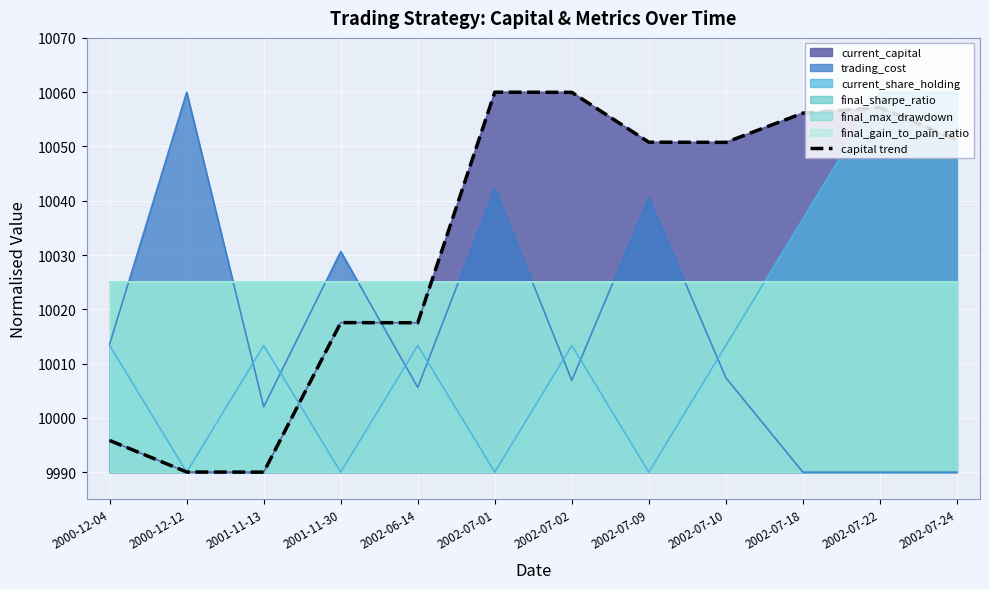

What is the approximate value at 2002-07-24?

10051.2